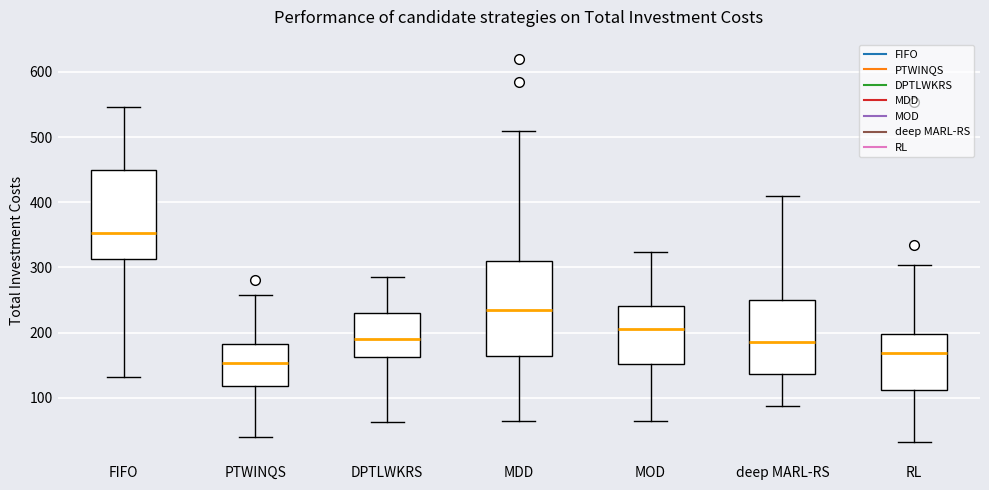

Reading left to right, read every box against the y-axis: the position of its median line, the range the box covers, and the ends of its whiskers. The values are not printed on the chart, so give them approximately, as read against the axis.

FIFO: median 350, box 310 to 450, whiskers 130 to 550
PTWINQS: median 150, box 120 to 180, whiskers 40 to 260
DPTLWKRS: median 190, box 160 to 230, whiskers 60 to 290
MDD: median 230, box 160 to 310, whiskers 60 to 510
MOD: median 210, box 150 to 240, whiskers 60 to 320
deep MARL-RS: median 190, box 140 to 250, whiskers 90 to 410
RL: median 170, box 110 to 200, whiskers 30 to 300